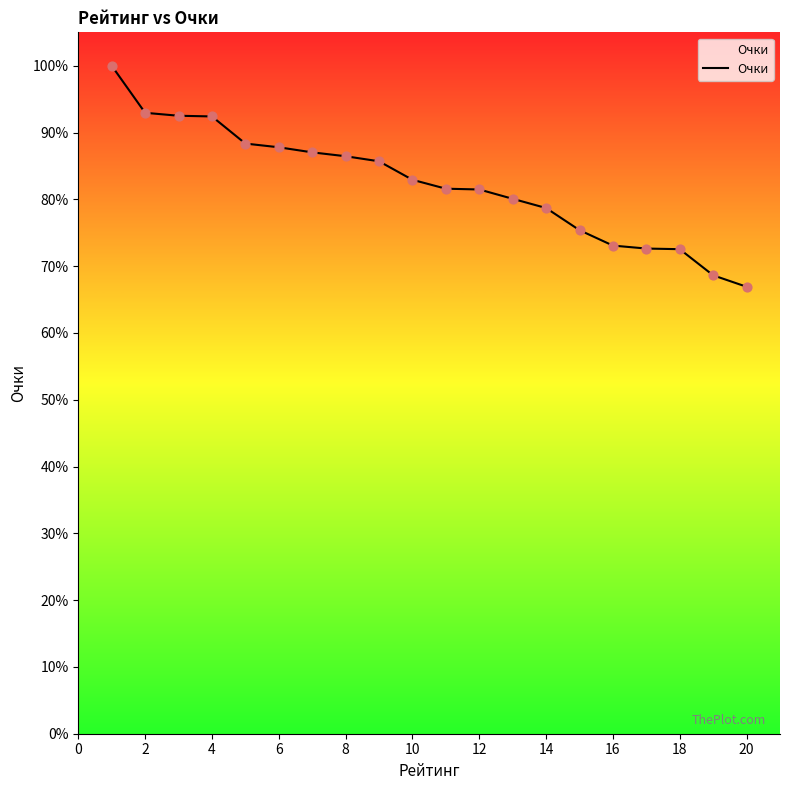

What is the smallest value displayed?

66.9